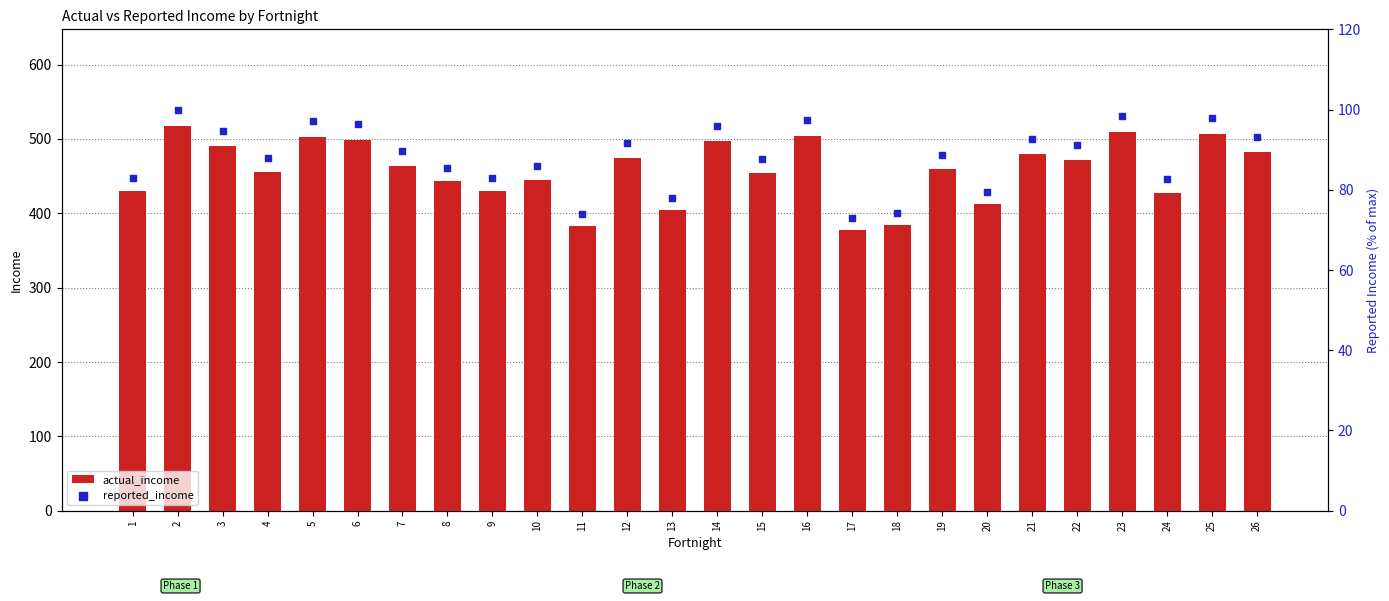

Which series has the largest total across all categories?

actual_income